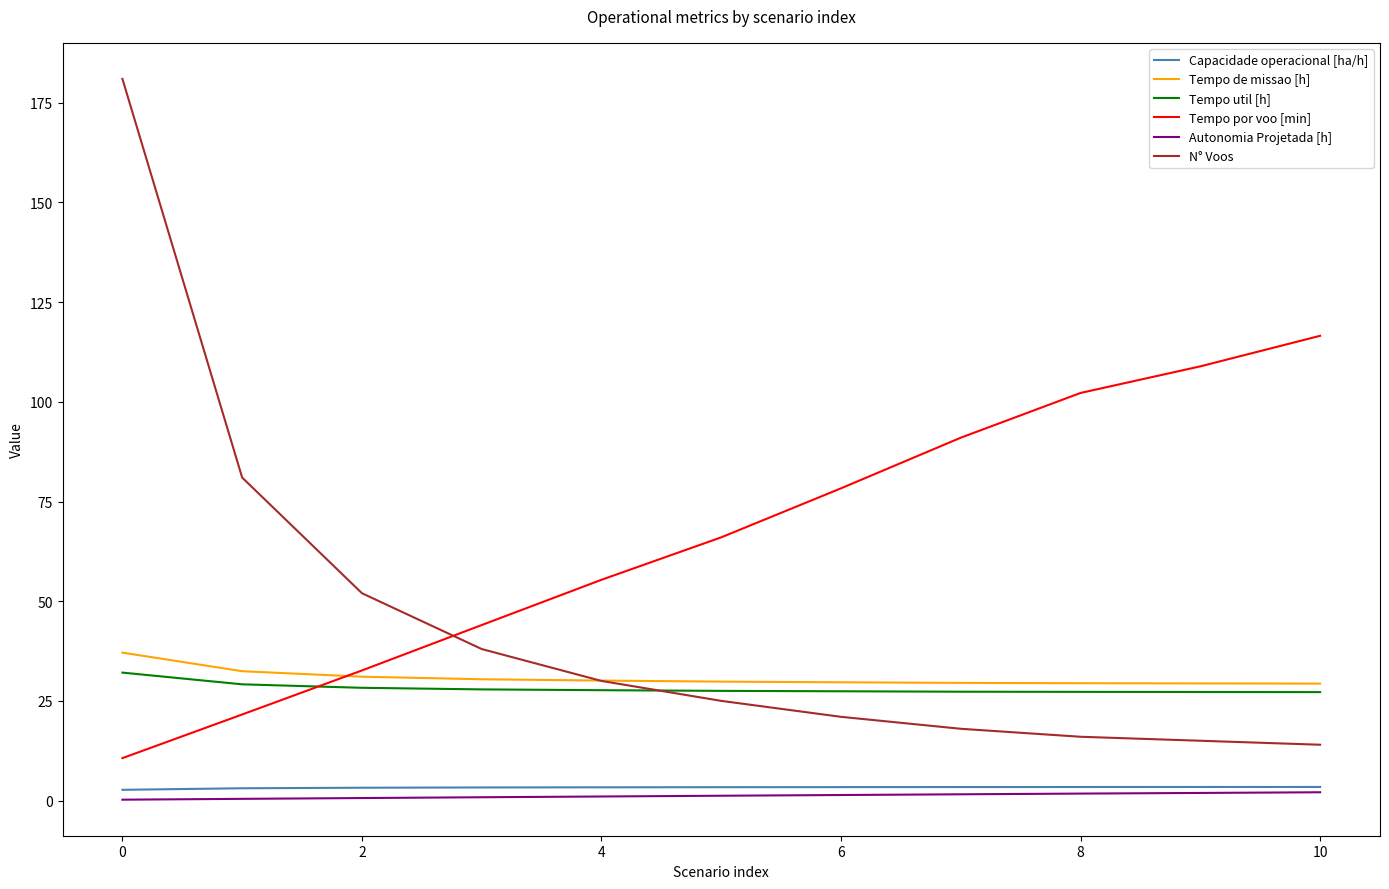

At how many categories does at least one series exceed 148?

1